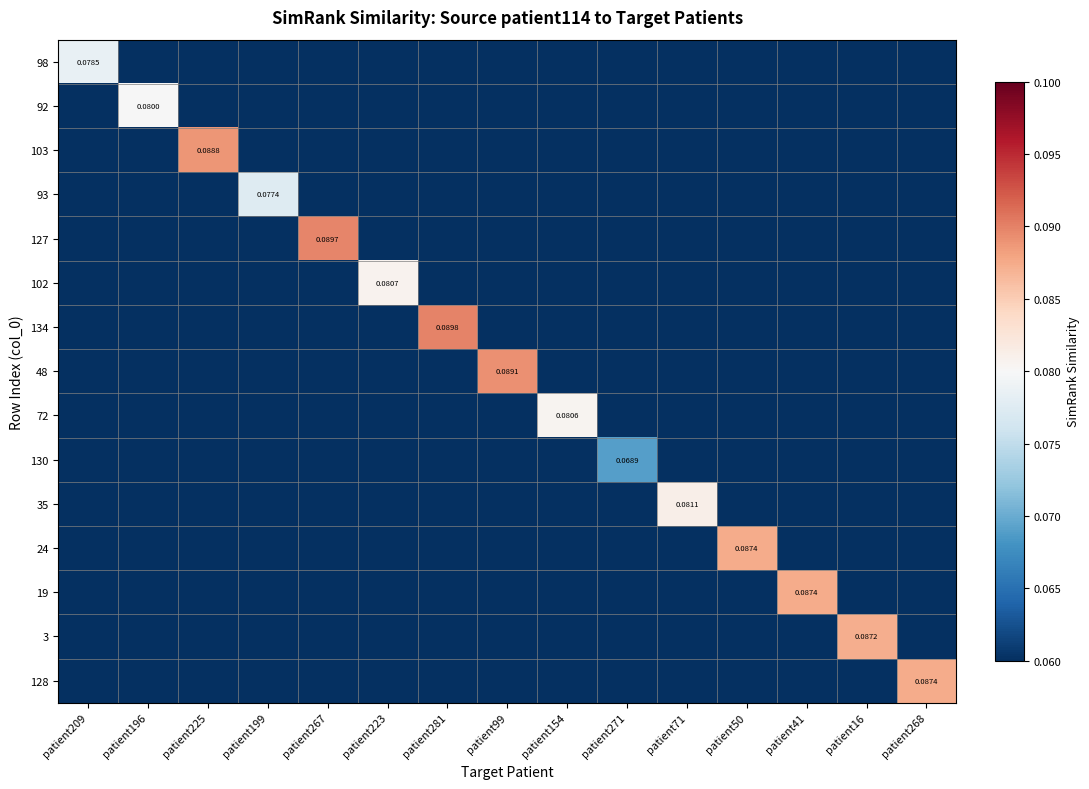

The 130 series shows 0.0 at patient223. True or false?

True